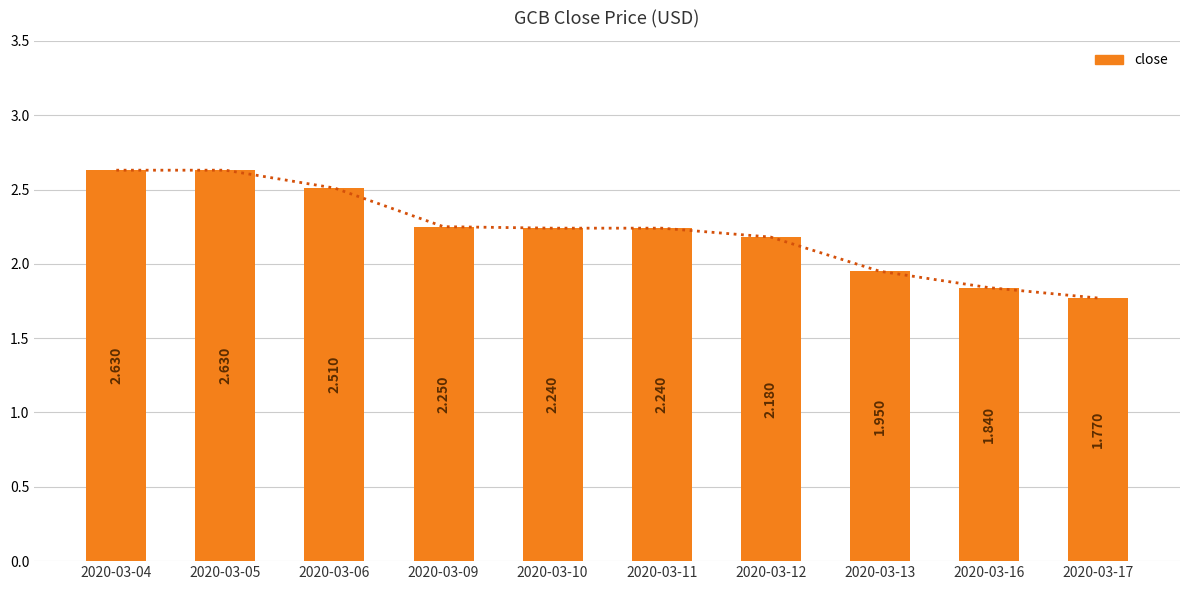

Which label corresponds to the smallest value in the chart?

2020-03-17